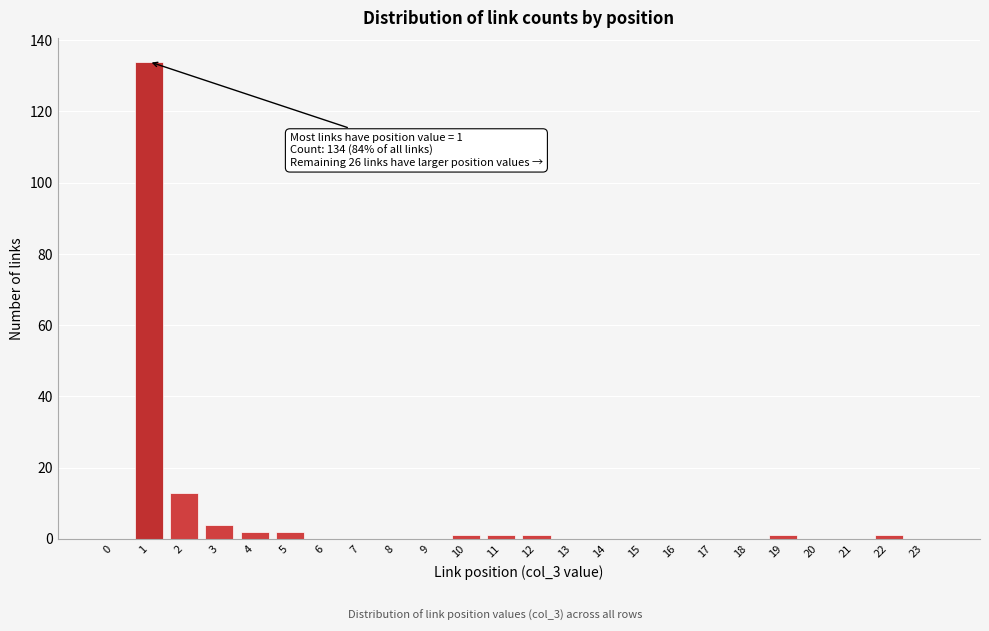

Reading left to right, list all the values displayed in this chart.

0=0	1=134	2=13	3=4	4=2	5=2	6=0	7=0	8=0	9=0	10=1	11=1	12=1	13=0	14=0	15=0	16=0	17=0	18=0	19=1	20=0	21=0	22=1	23=0